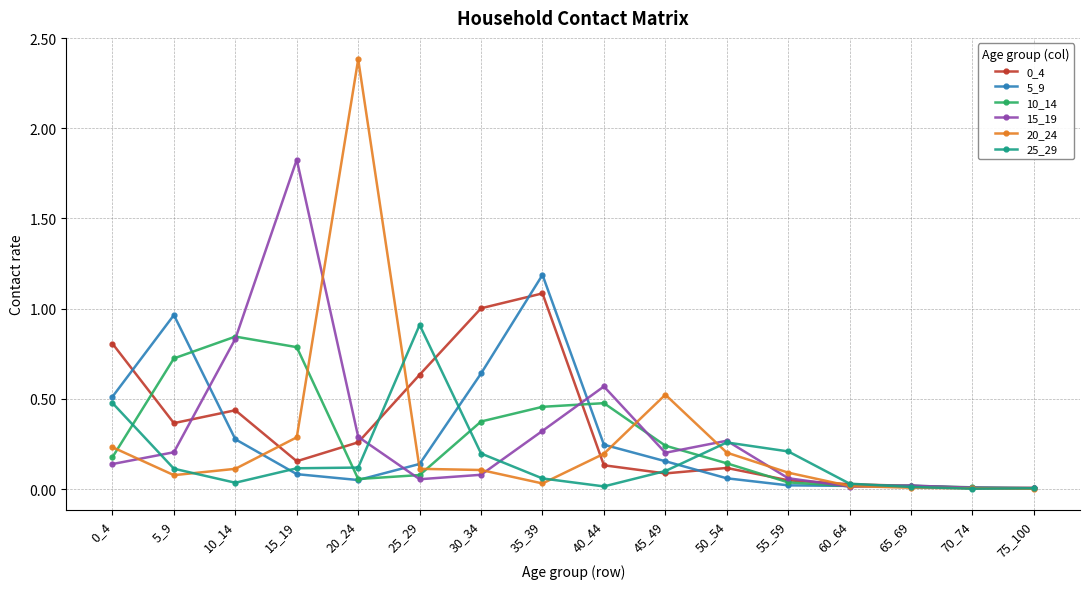

What is the highest value of the 15_19 series?

1.8